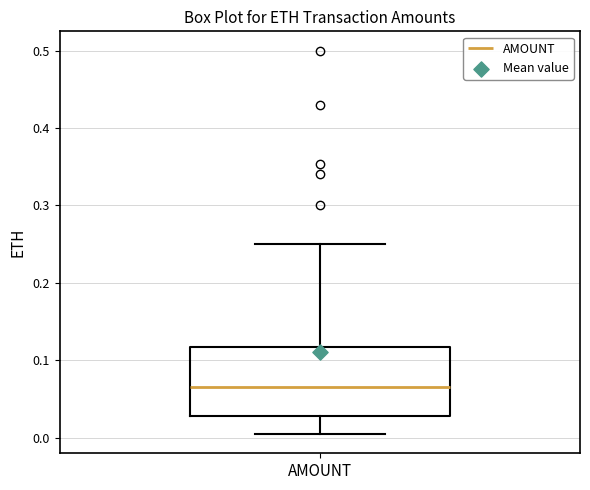

Transcribe this box plot: give where the median line is, the range the box spans, and where the two whiskers end, as read against the y-axis. The values are not printed on the chart, so give them approximately, as read against the axis.

median 0.07, box 0.03 to 0.12, whiskers 0.01 to 0.25